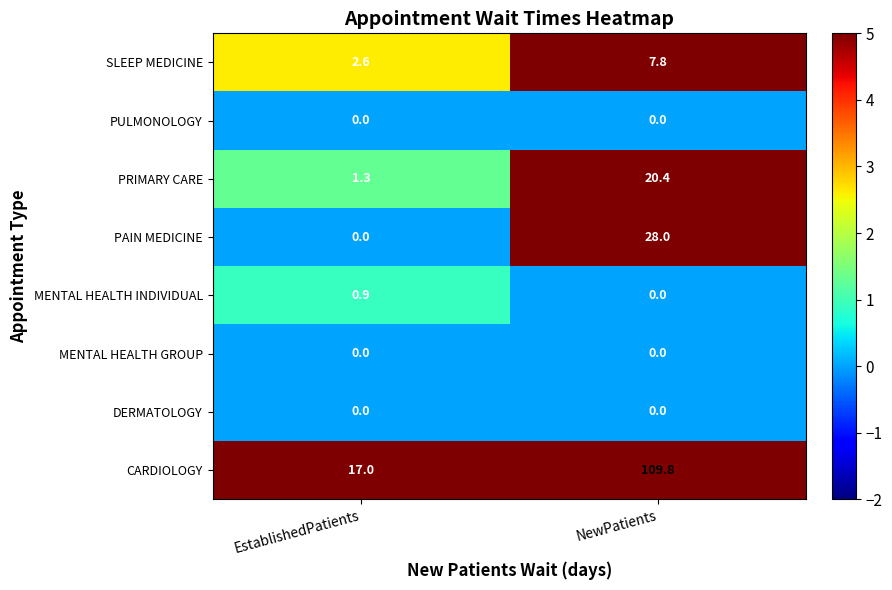

What is the total value across all series at NewPatients?

166.0